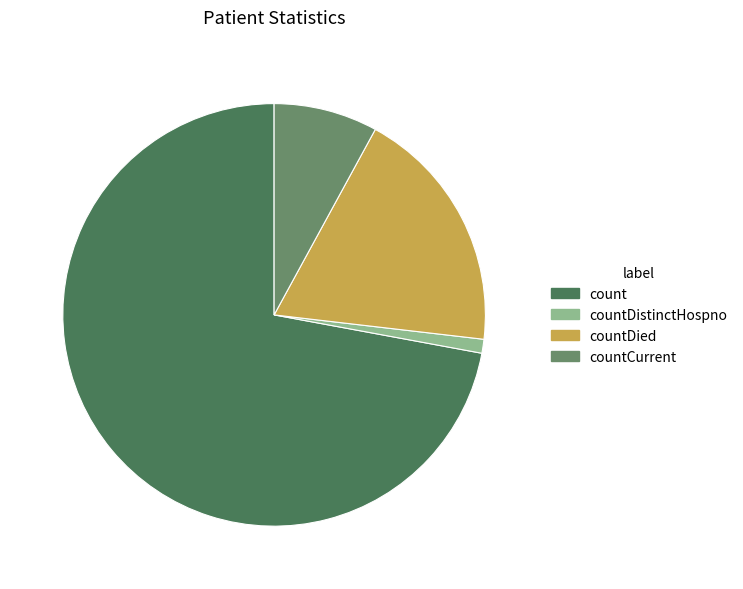

Which category accounts for the majority?

count